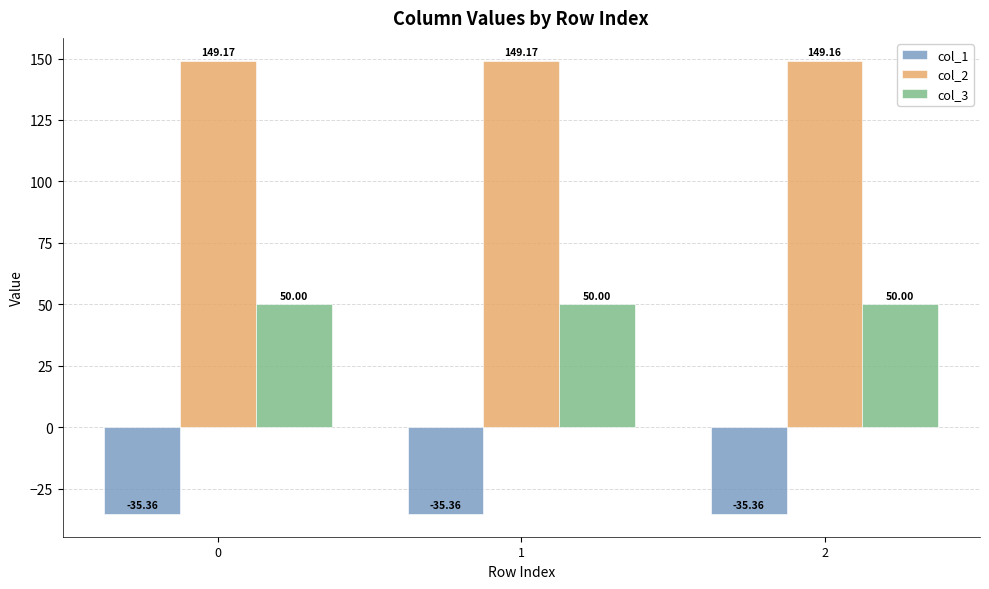

The value of col_2 at 0 is 149.2. True or false?

True